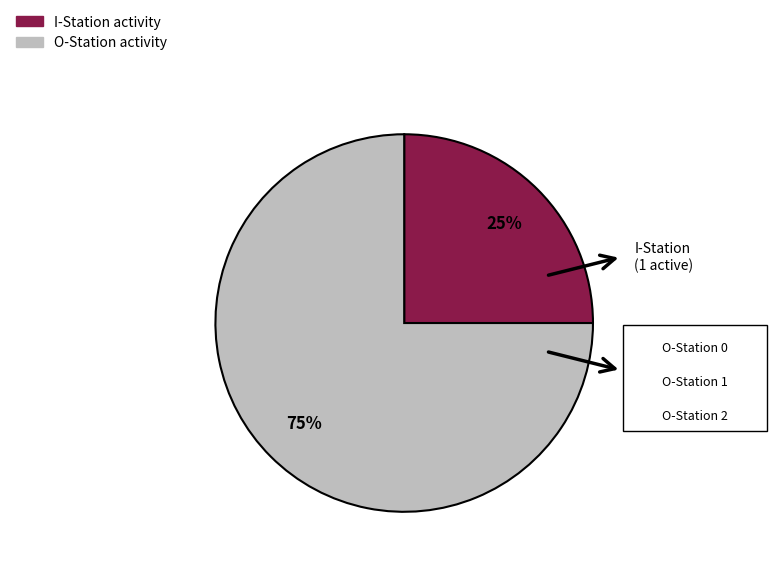

Is there a majority slice in this chart?

Yes